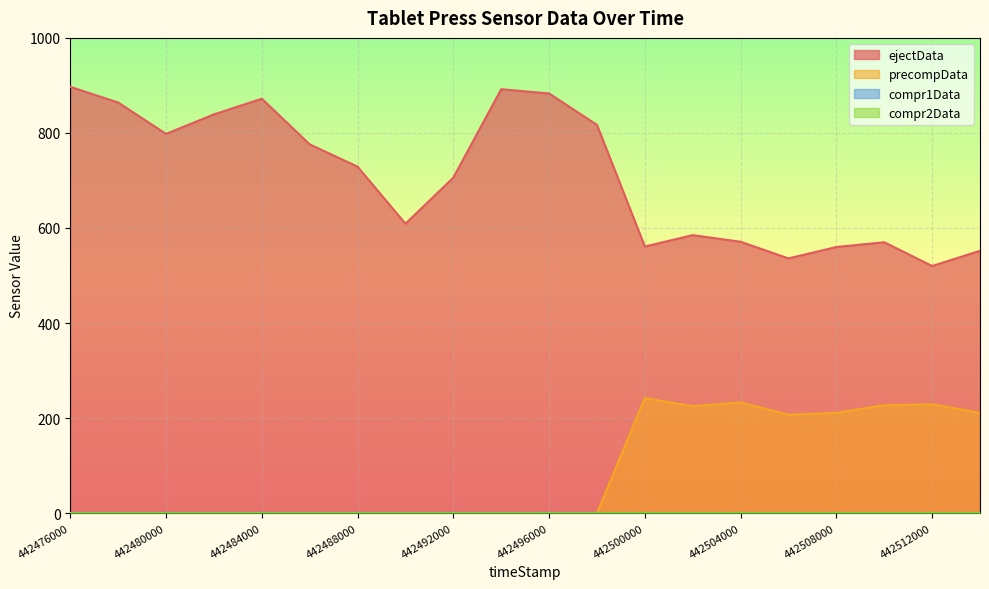

What is the approximate value of ejectData at 442484000?

872